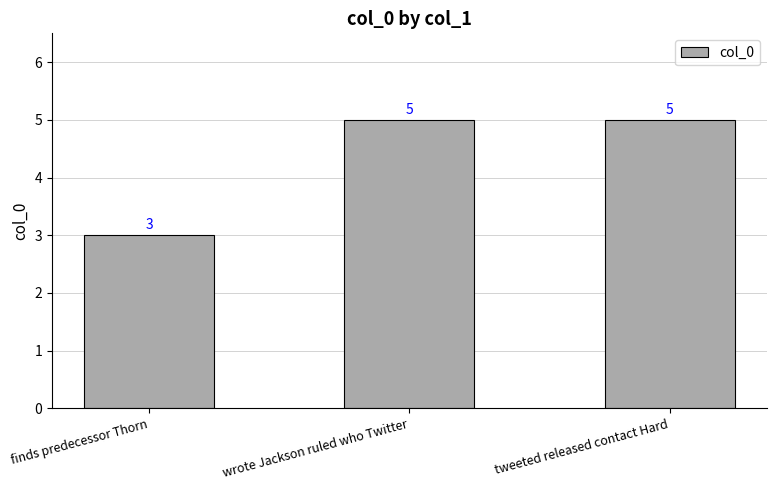

What is the label of the 3rd bar from the right?

finds predecessor Thorn